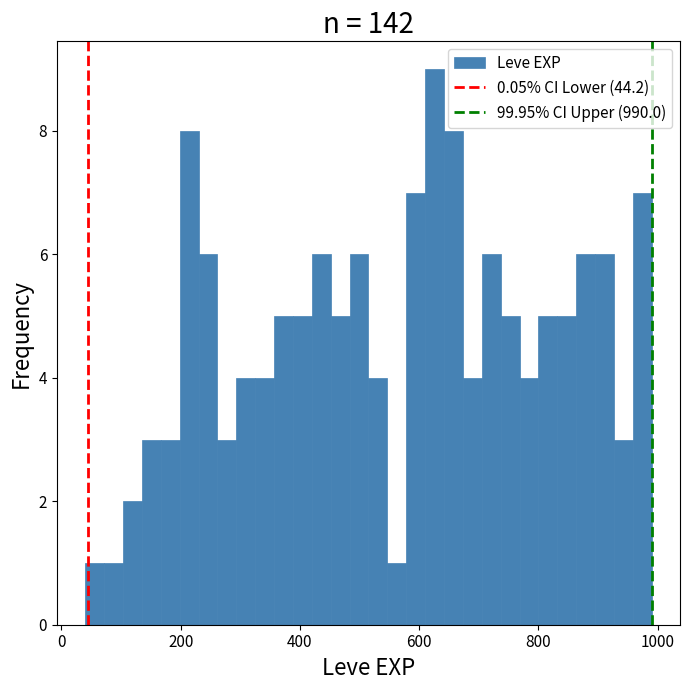

Read against the x-axis, roughly where is the centre of the tallest bar?

620